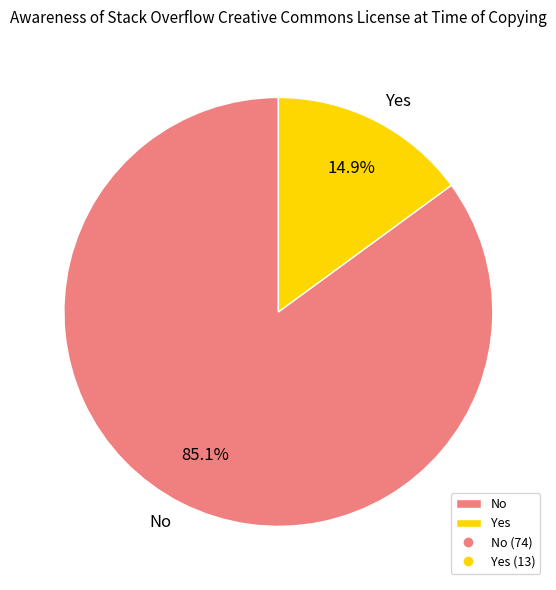

True or false: Yes accounts for 26% of the total.

False